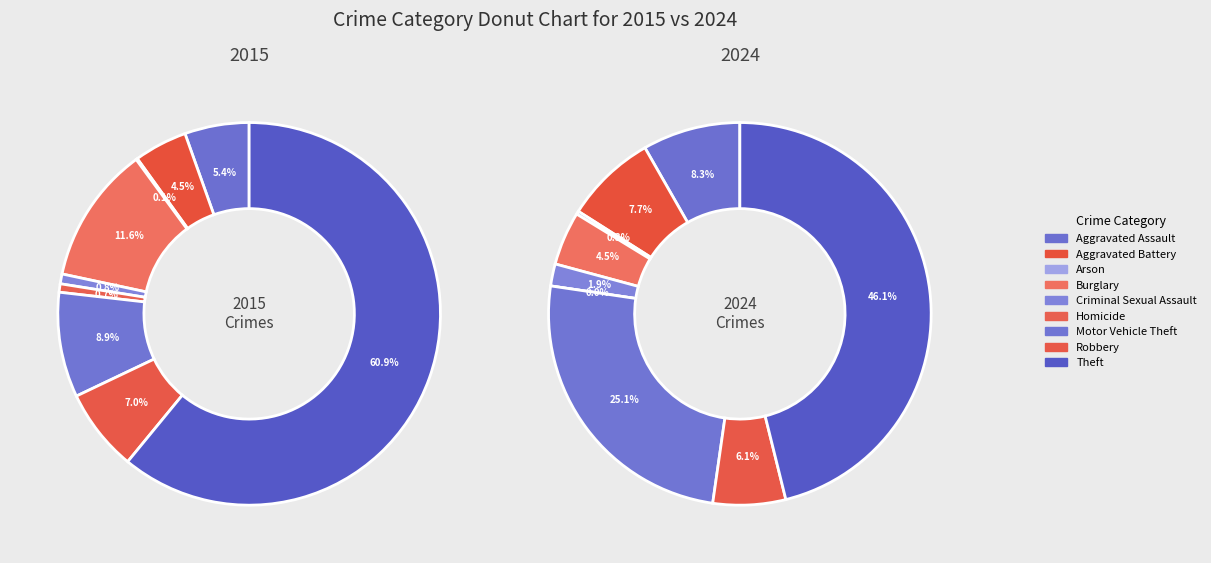

To the nearest percent, what is the difference between the Aggravated Battery and Homicide slice percentages?

4%